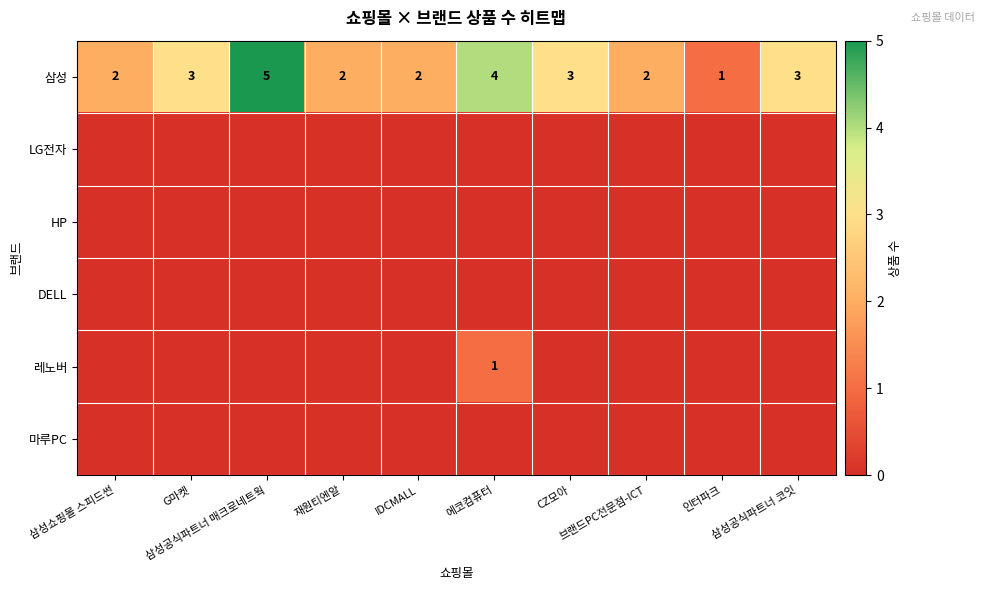

Rank the categories by HP value from lowest to highest.

삼성쇼핑몰 스피드썬, G마켓, 삼성공식파트너 매크로네트웍, 재원티엔알, IDCMALL, 에코컴퓨터, CZ모아, 브랜드PC전문점-ICT, 인터파크, 삼성공식파트너 코잇